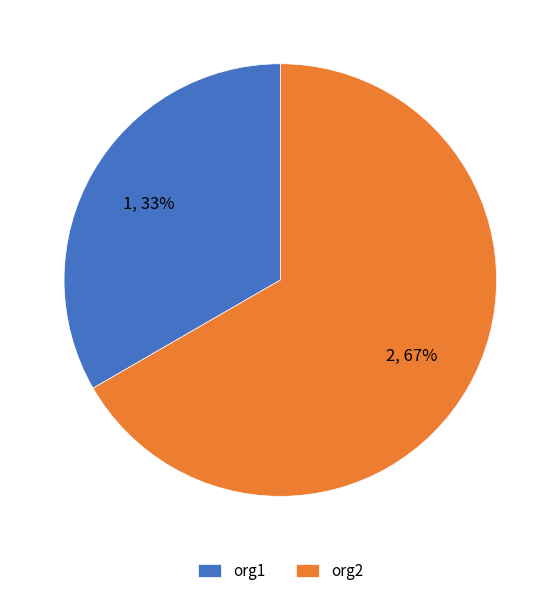

Approximately how many times larger is the value at org1 compared to org2?

0.5